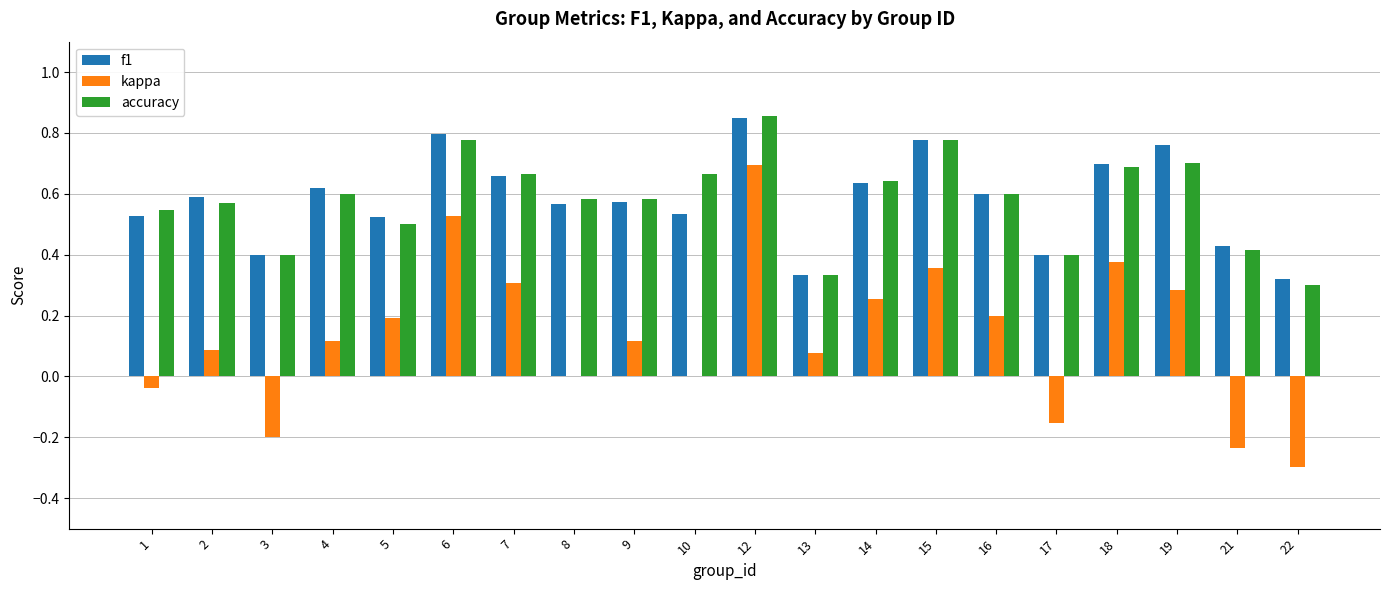

The value of accuracy at 9 is 0.6. True or false?

True